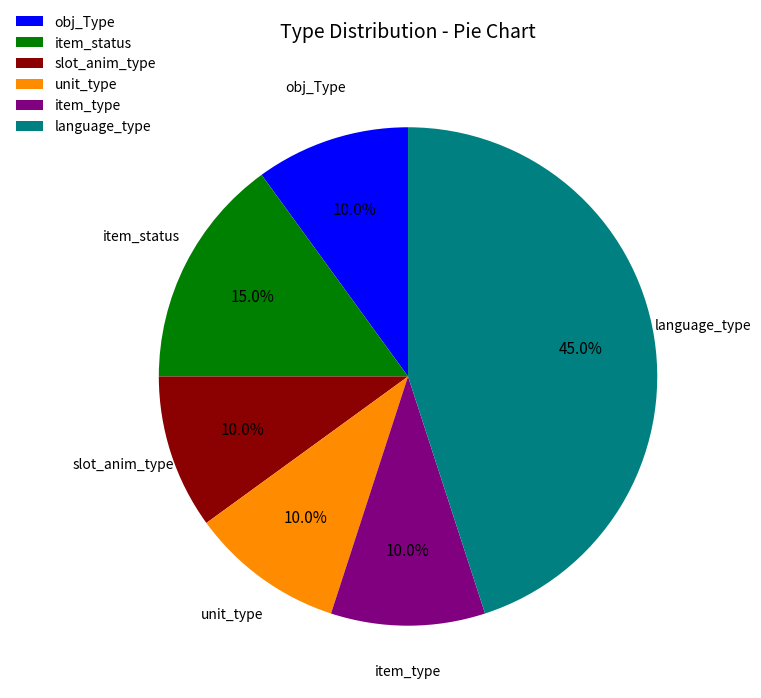

The slot_anim_type slice represents 10% of the pie. True or false?

True